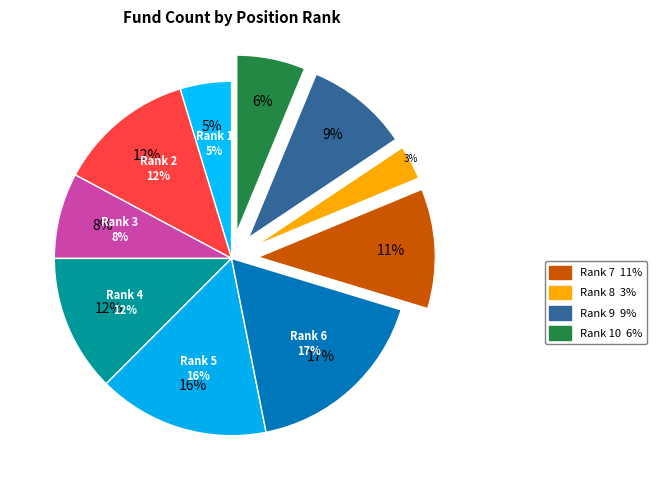

Does 10 represent more than half of the total?

No